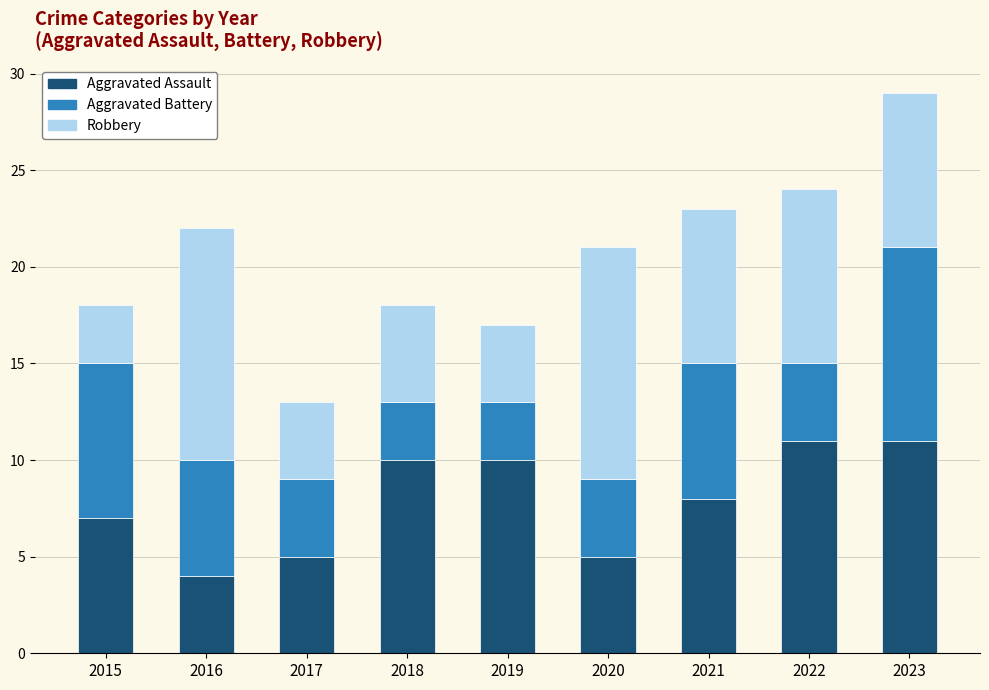

What is the difference between the second highest and minimum values in the Aggravated Assault series?

7